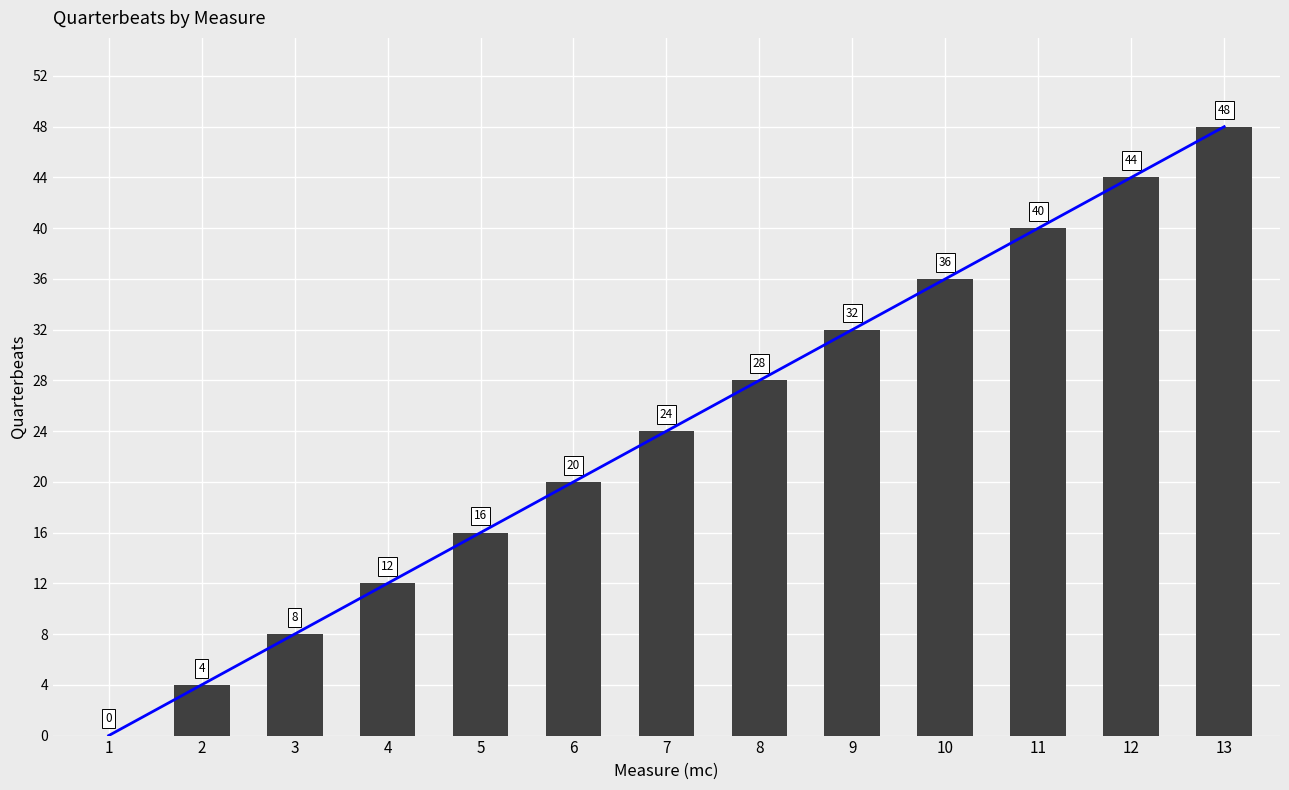

Reading right to left, transcribe all the data shown in this chart.

trend: 13=48	12=44	11=40	10=36	9=32	8=28	7=24	6=20	5=16	4=12	3=8	2=4	1=0
quarterbeats: 13=48	12=44	11=40	10=36	9=32	8=28	7=24	6=20	5=16	4=12	3=8	2=4	1=0